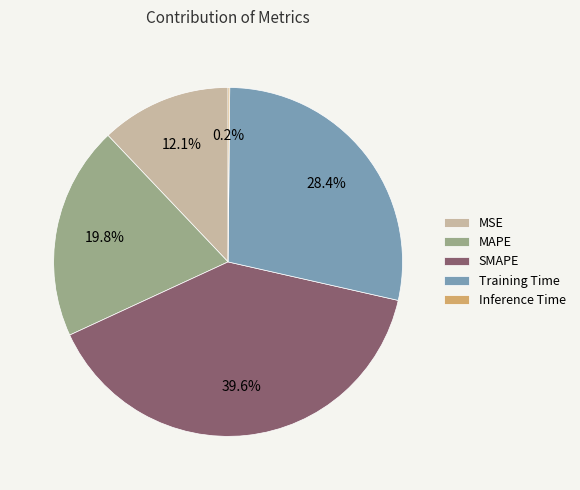

To the nearest percent, what portion does MSE represent?

12%